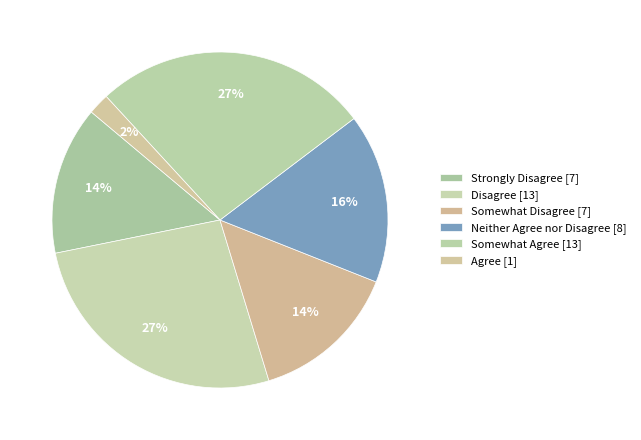

Count the number of slices in the pie.

6